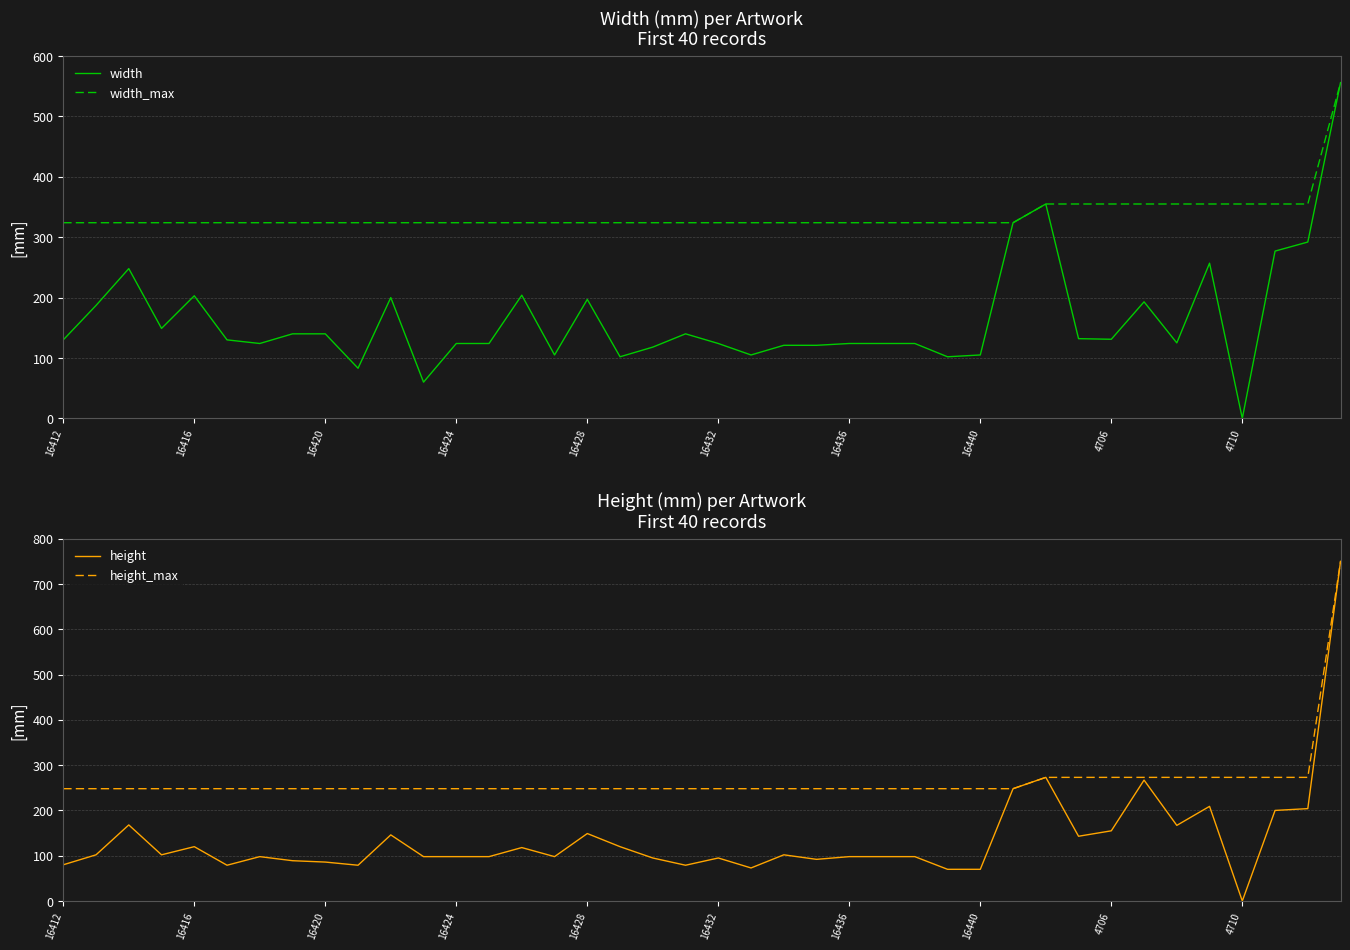

How many data points in width_max are above 324?

10